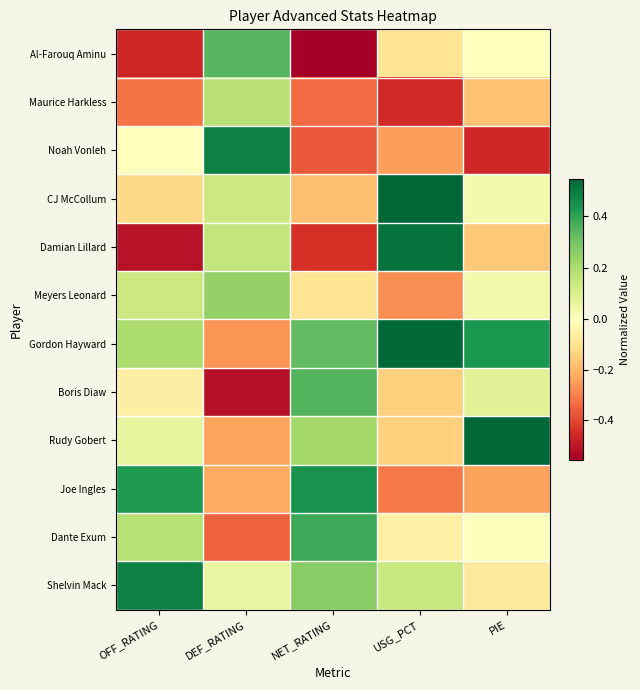

Between DEF_RATING and OFF_RATING, which is larger?

DEF_RATING